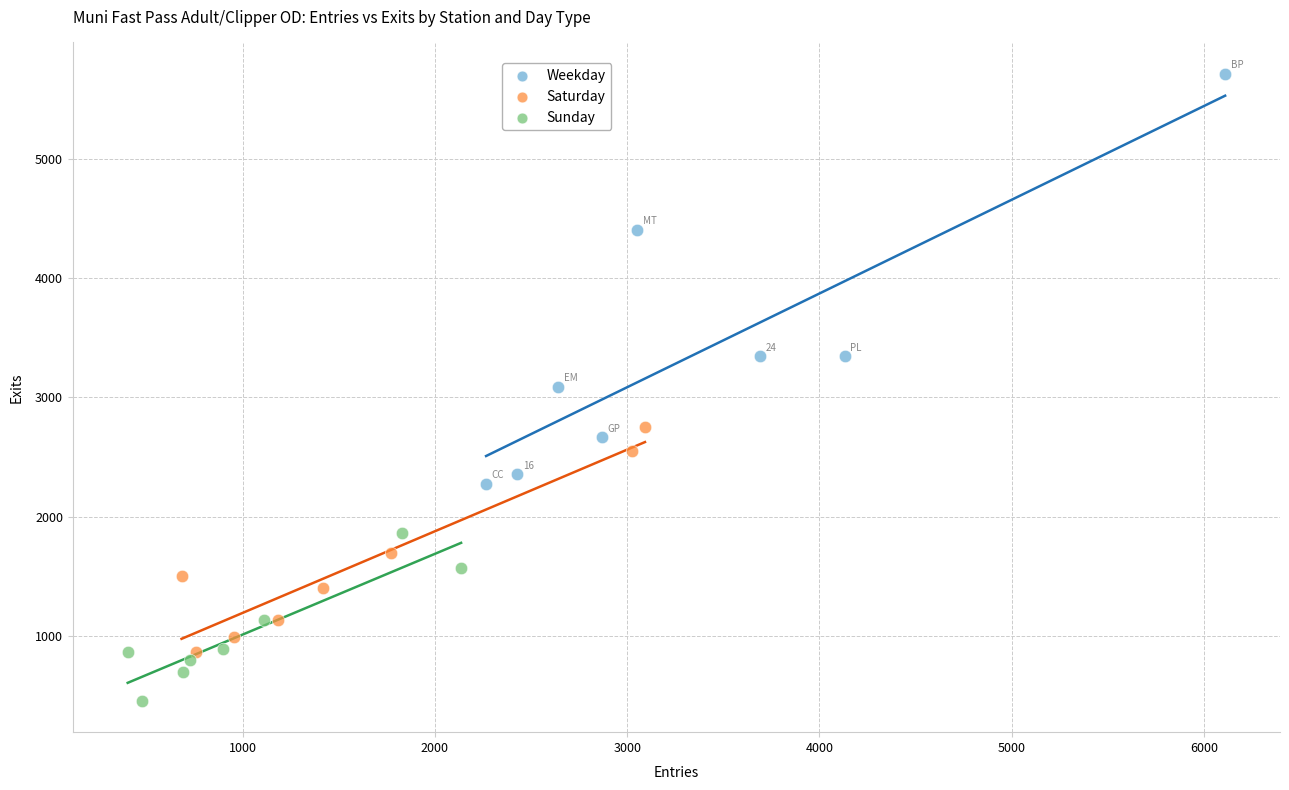

Which series has the widest spread of Y values?

Weekday